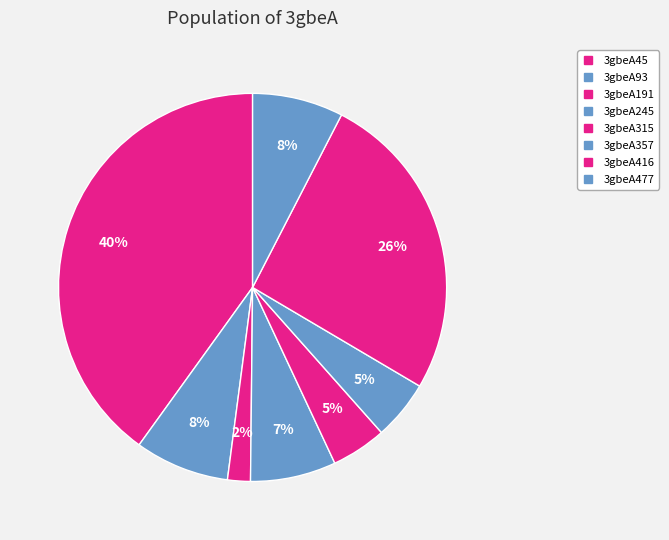

How many segments does this pie chart have?

8